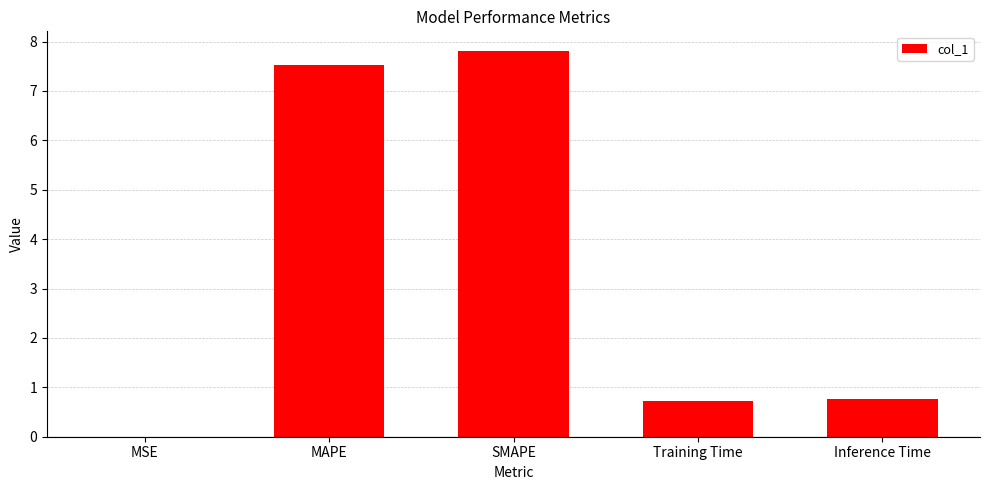

The value at SMAPE is 7.8. True or false?

True